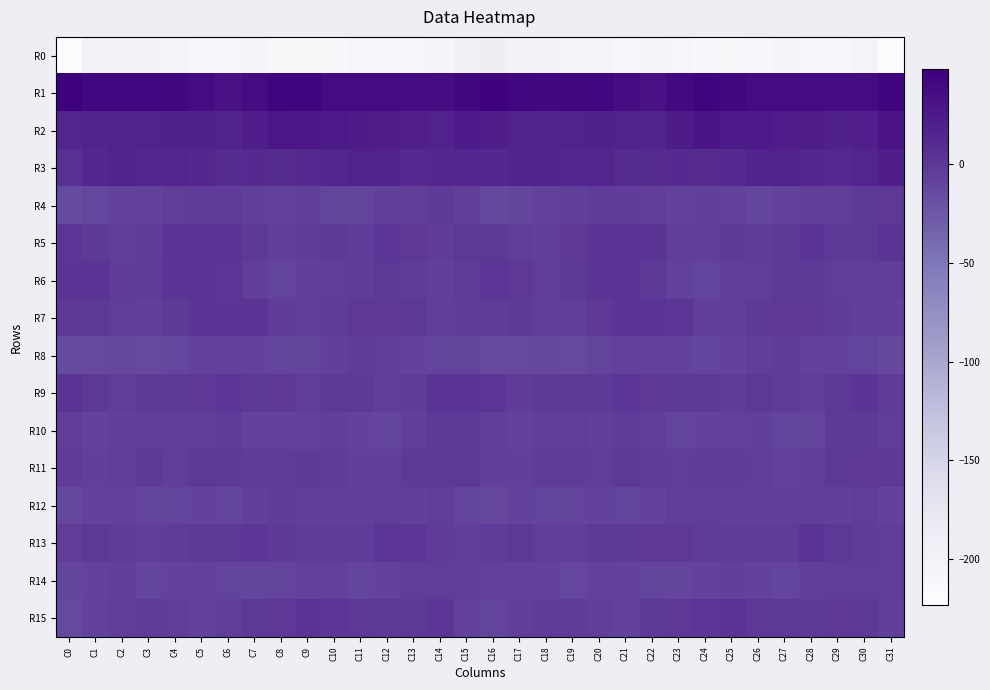

What is the spread (max minus min) of values at C28?

247.8